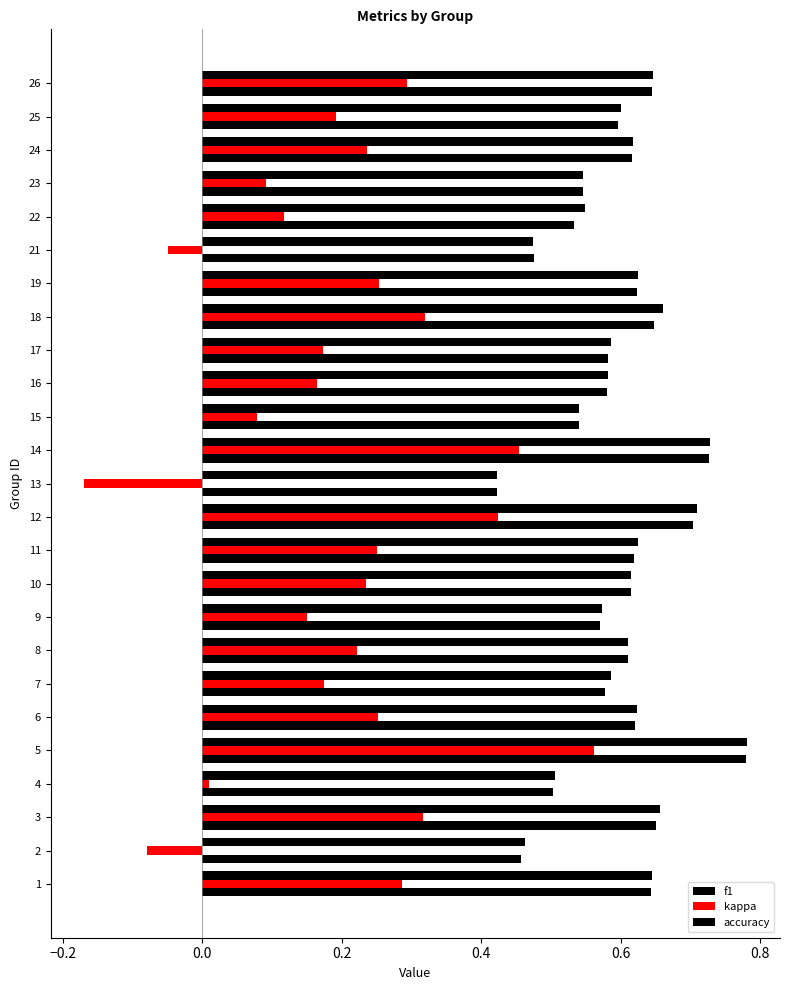

What is the difference between the maximum and second lowest values in the f1 series?

0.3